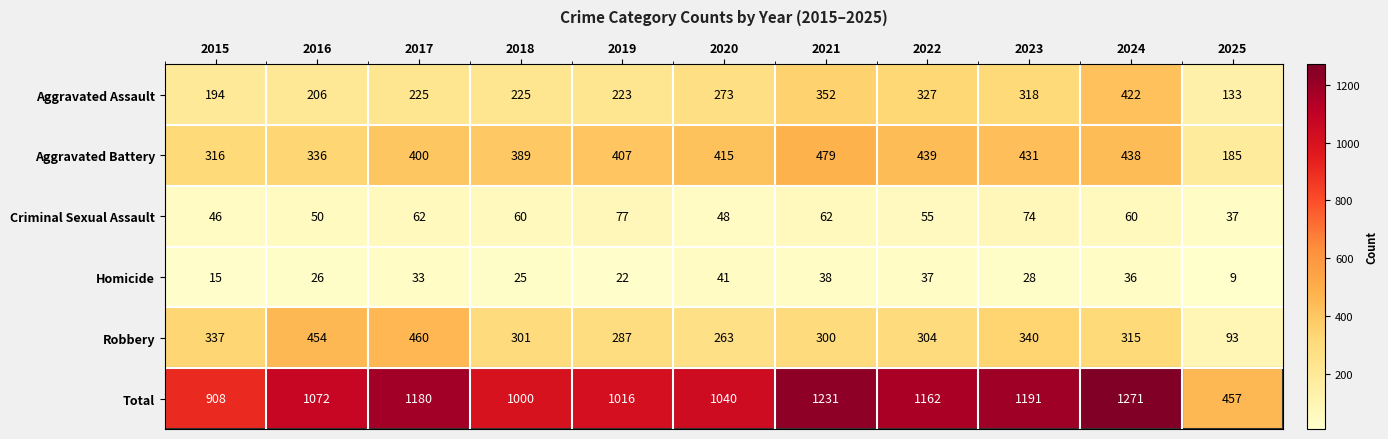

What is the sum of the Robbery values at 2024 and 2023?

655